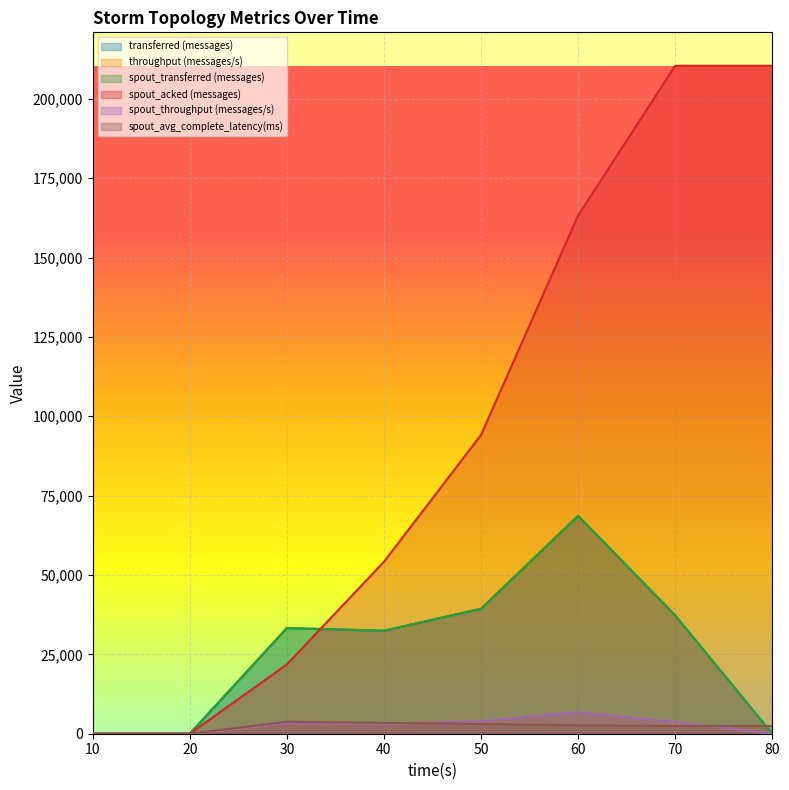

What is the total value across all series at 60?

316822.1